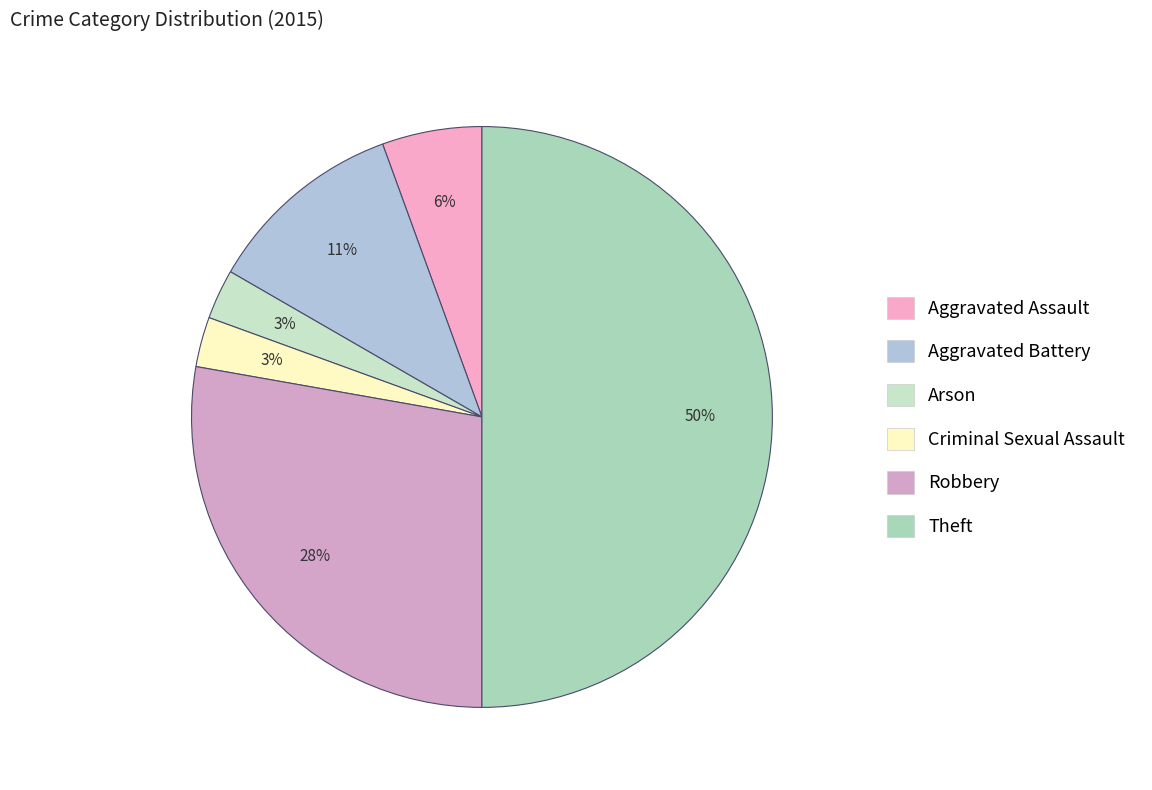

How many segments does this pie chart have?

6